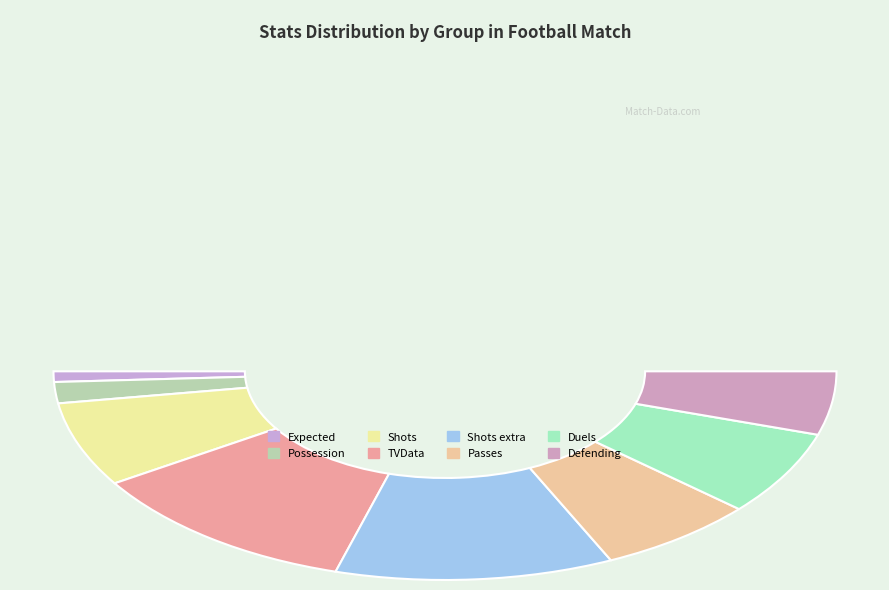

To the nearest percent, what is the average slice percentage?

12%